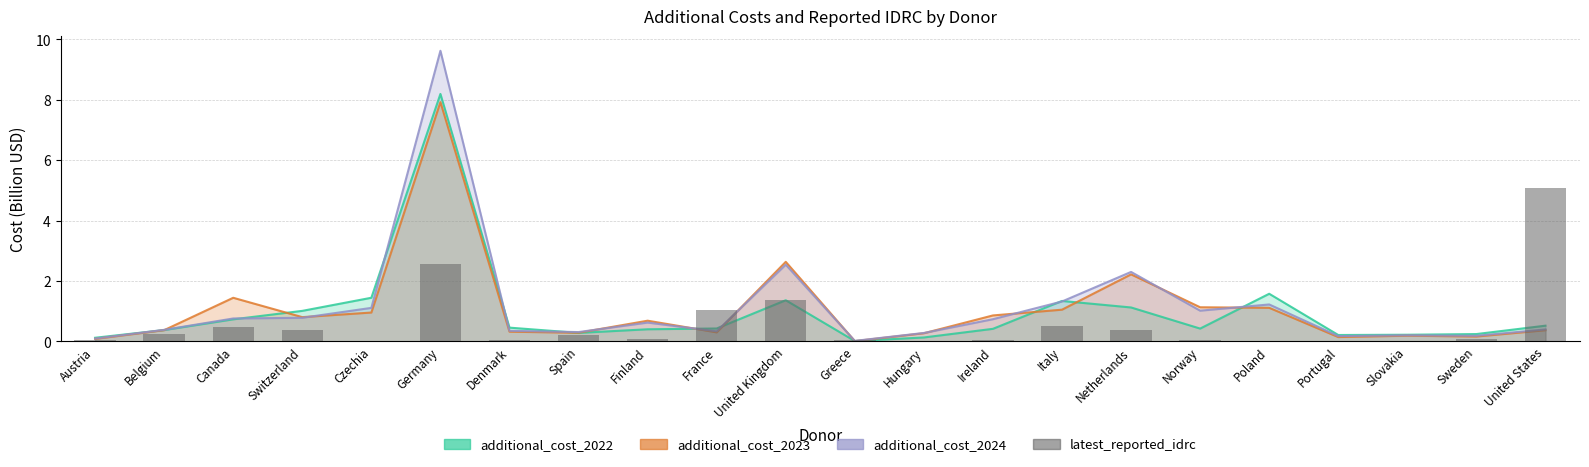

Count the number of categories in the chart.

22